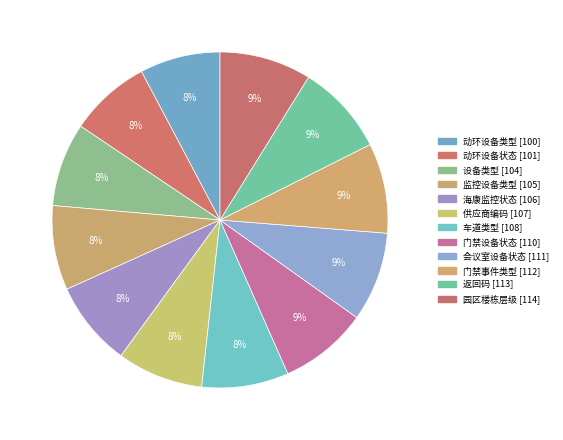

To the nearest percent, what percentage of the pie is 设备类型?

8%